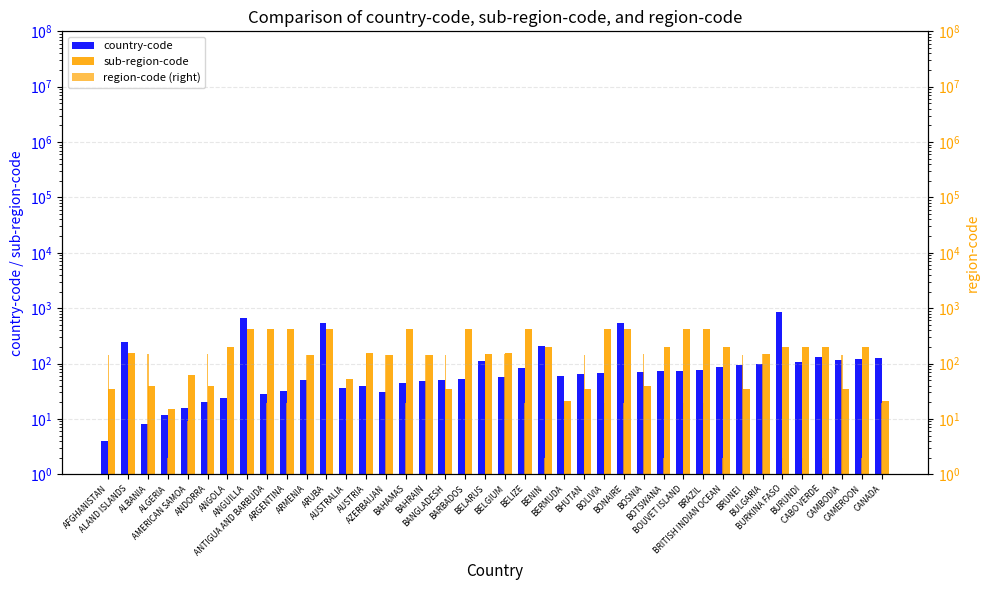

Which category has the lowest value in the region-code series?

ALGERIA